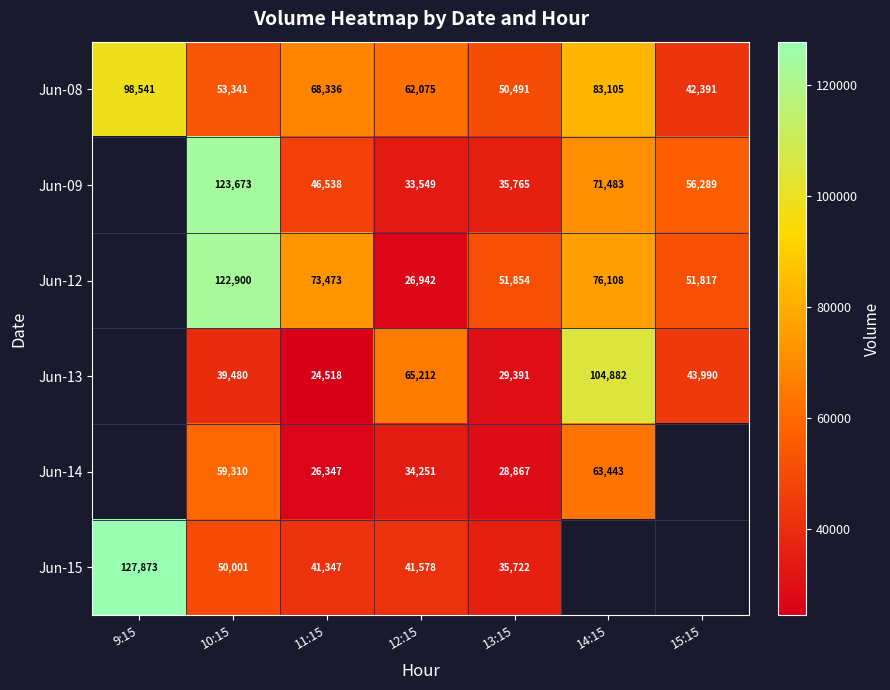

How many data points does each series have?

7